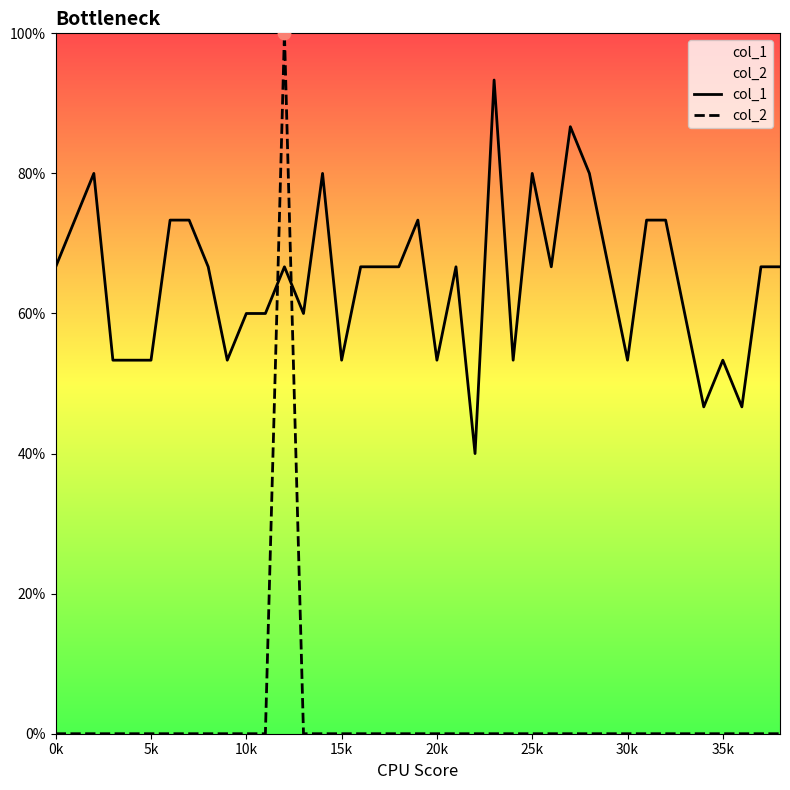

Which series reaches the maximum Y coordinate?

col_2